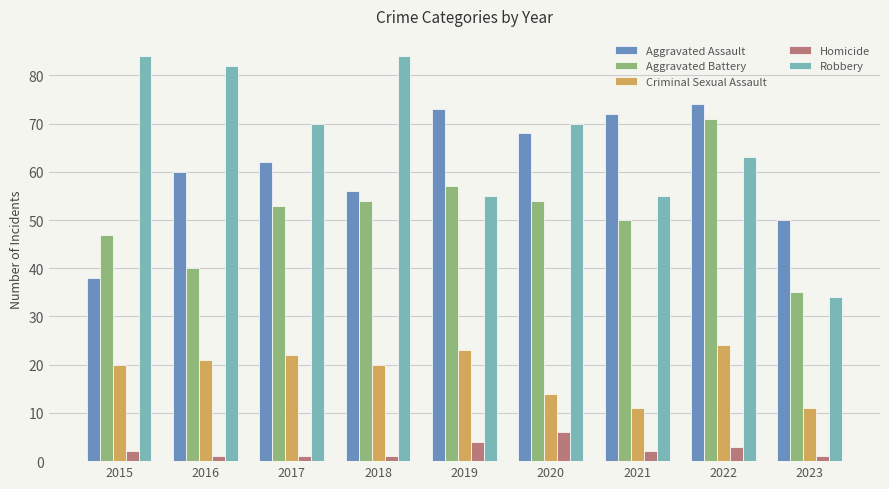

The value of Robbery at 2018 is 43. True or false?

False